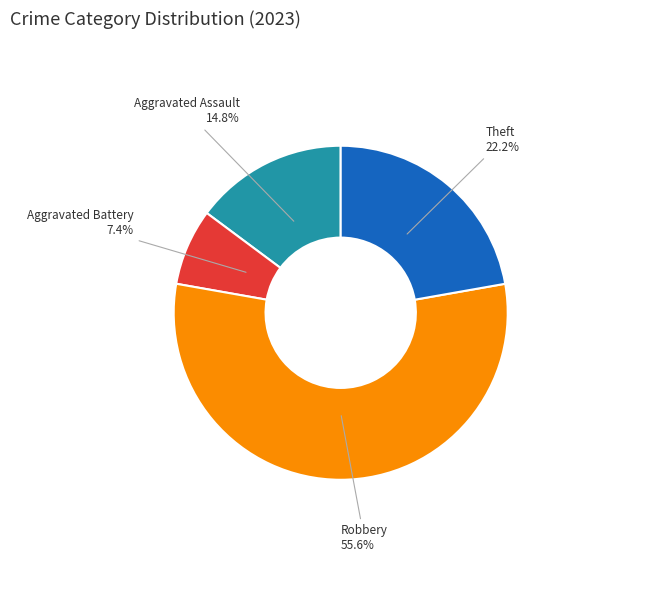

Is there a majority slice in this chart?

Yes